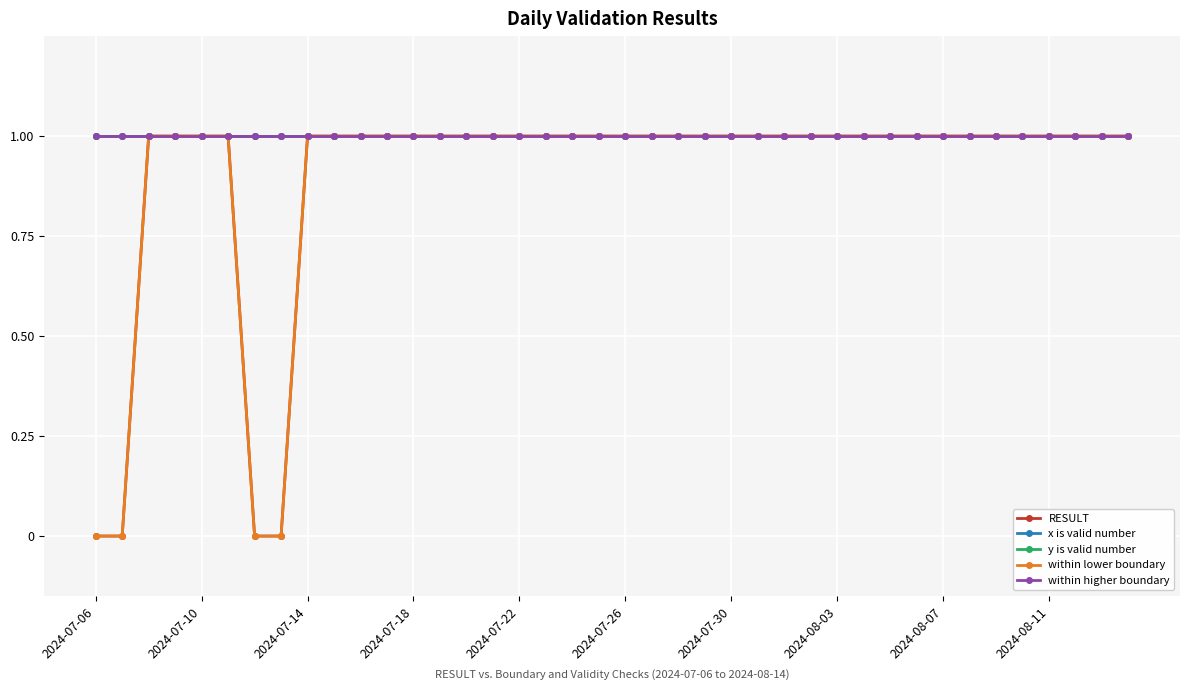

Is this an area chart (filled region under the line)?

No